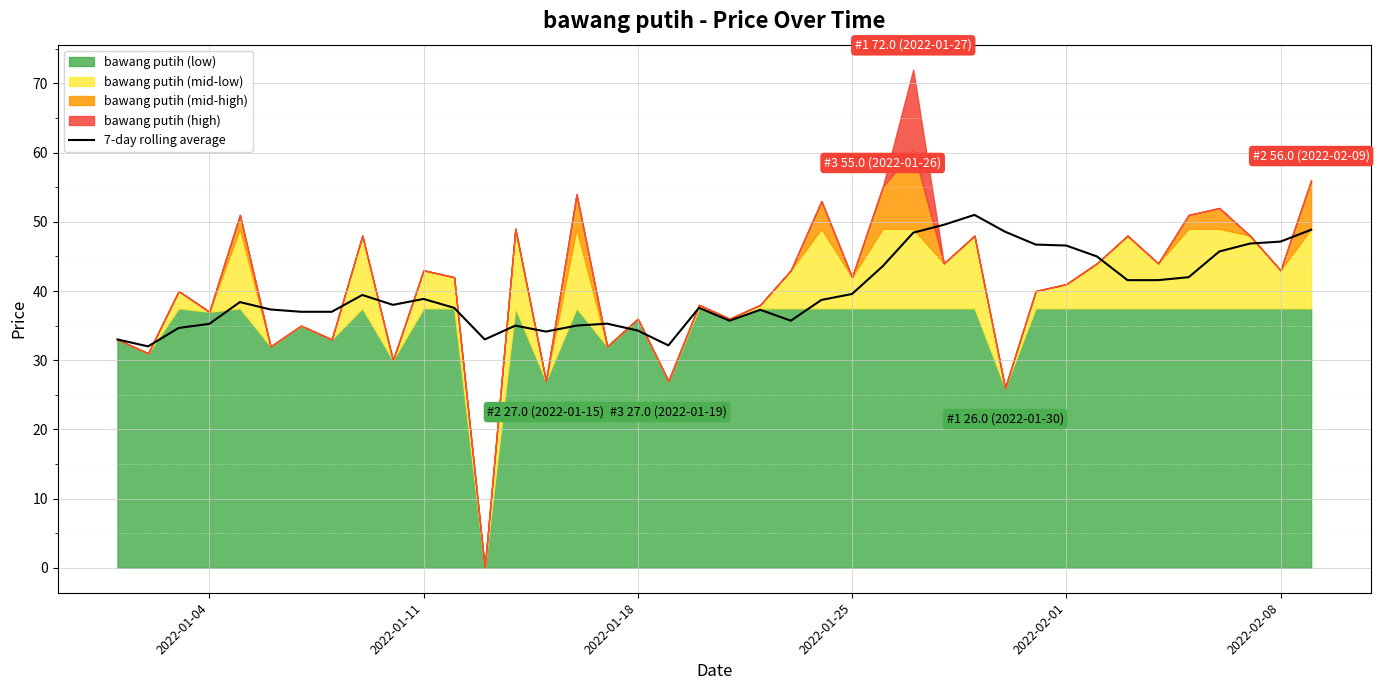

Reading left to right, list all the values displayed in this chart.

33.0	32.0	34.7	35.2	38.4	37.3	37.0	37.0	39.4	38.0	38.9	37.6	33.0	35.0	34.1	35.0	35.3	34.3	32.1	37.6	35.7	37.3	35.7	38.7	39.6	43.6	48.4	49.6	51.0	48.6	46.7	46.6	45.0	41.6	41.6	42.0	45.7	46.9	47.1	48.9